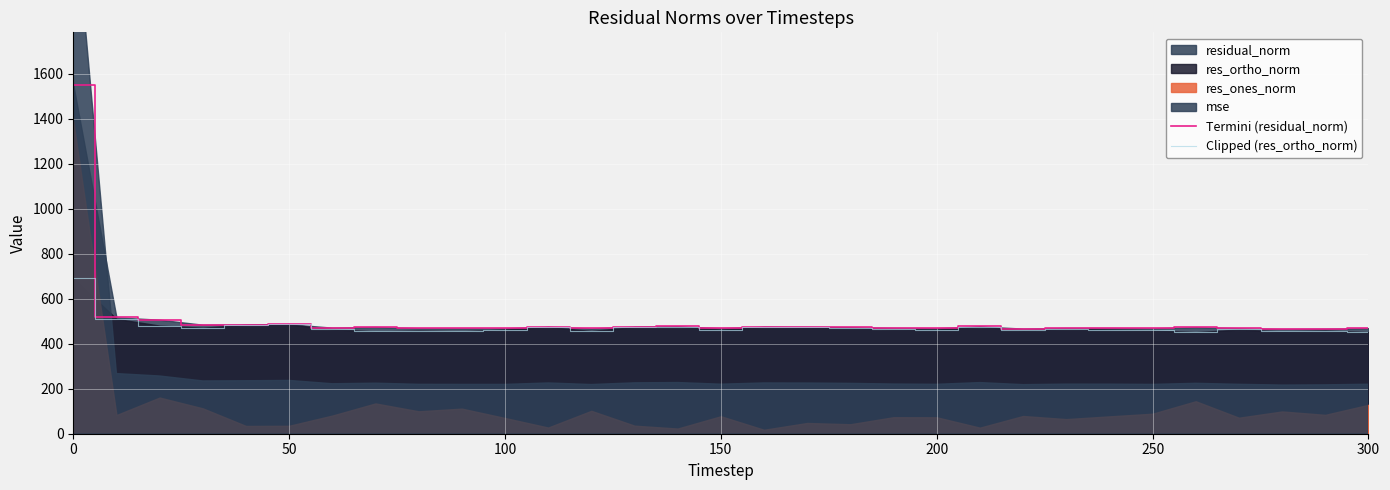

What is the highest value of the Termini (residual_norm) series?

1550.7